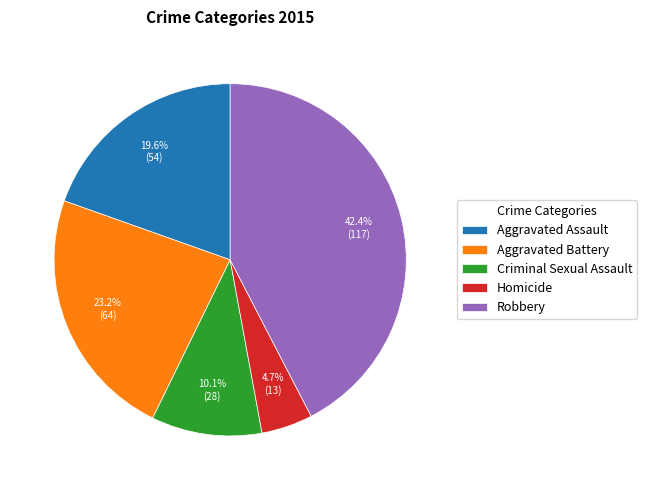

Do Criminal Sexual Assault and Robbery together represent more than half of the pie?

Yes